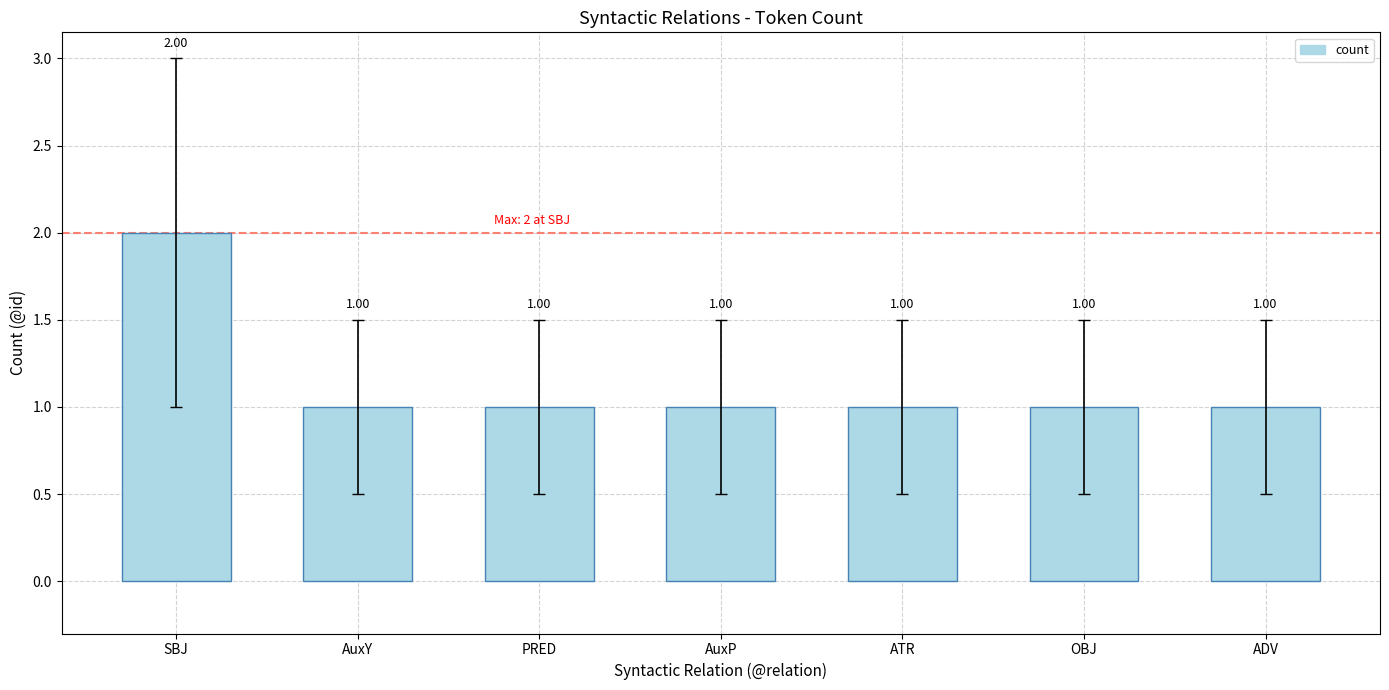

Count the number of values greater than 1.

1